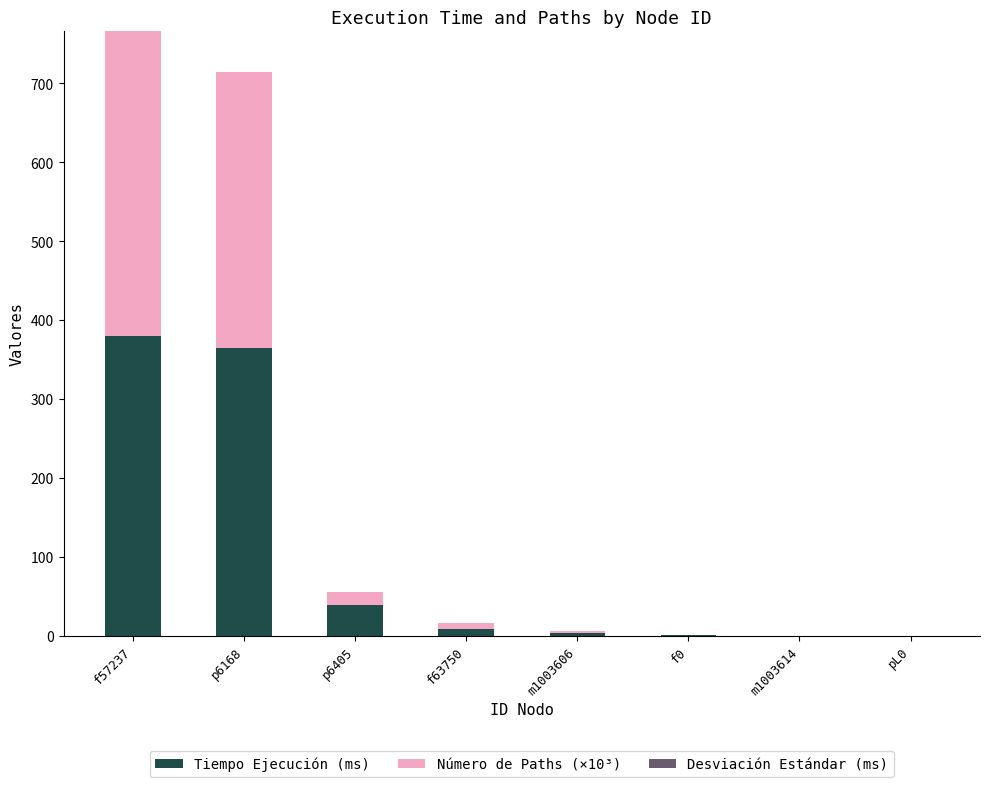

Are the bars grouped side by side (vs. stacked)?

No